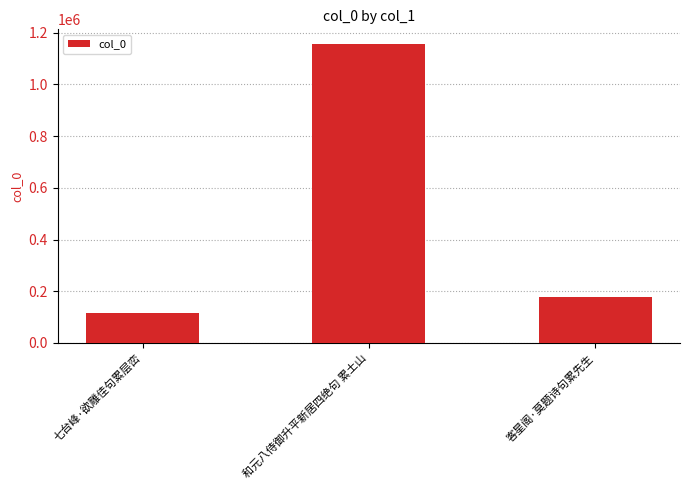

Reading left to right, what are all the values shown in this chart?

七台峰·欲雕佳句累层峦=114289	和元八侍御升平新居四绝句 累土山=1155335	客星阁·莫题诗句累先生=176147